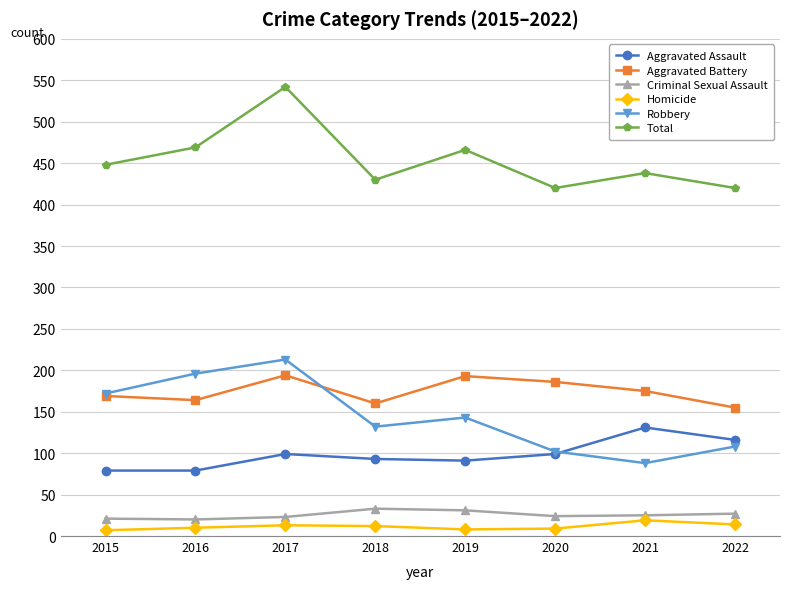

What is the total value across all series at 2015?

896